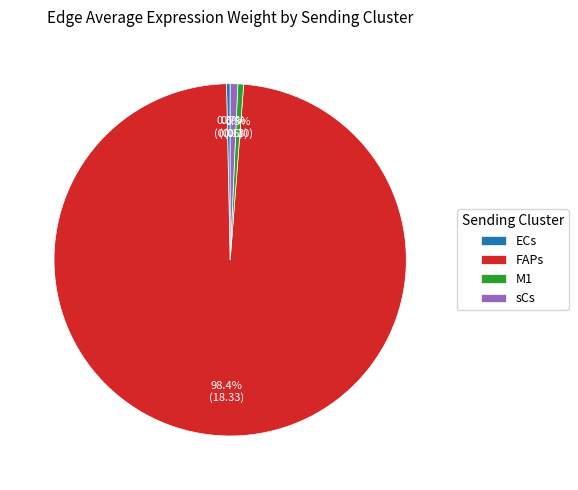

Is there any slice that represents more than half of the pie?

Yes